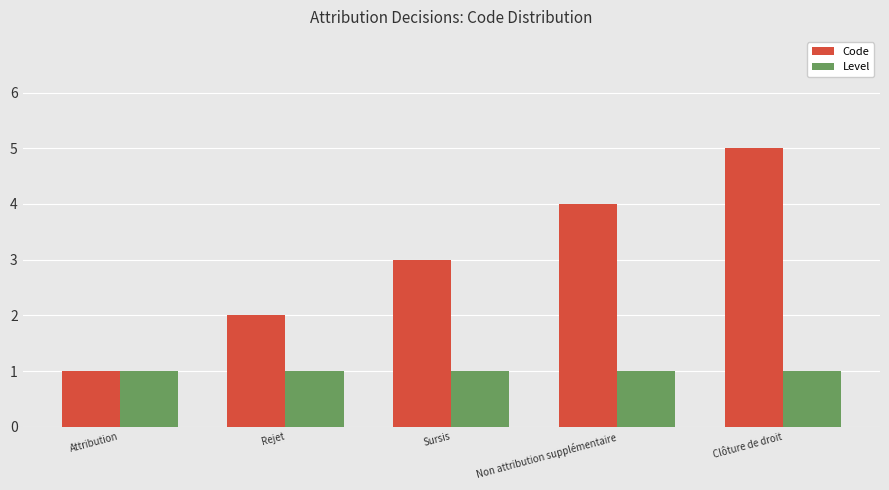

Which label corresponds to the largest value in the chart?

Clôture de droit